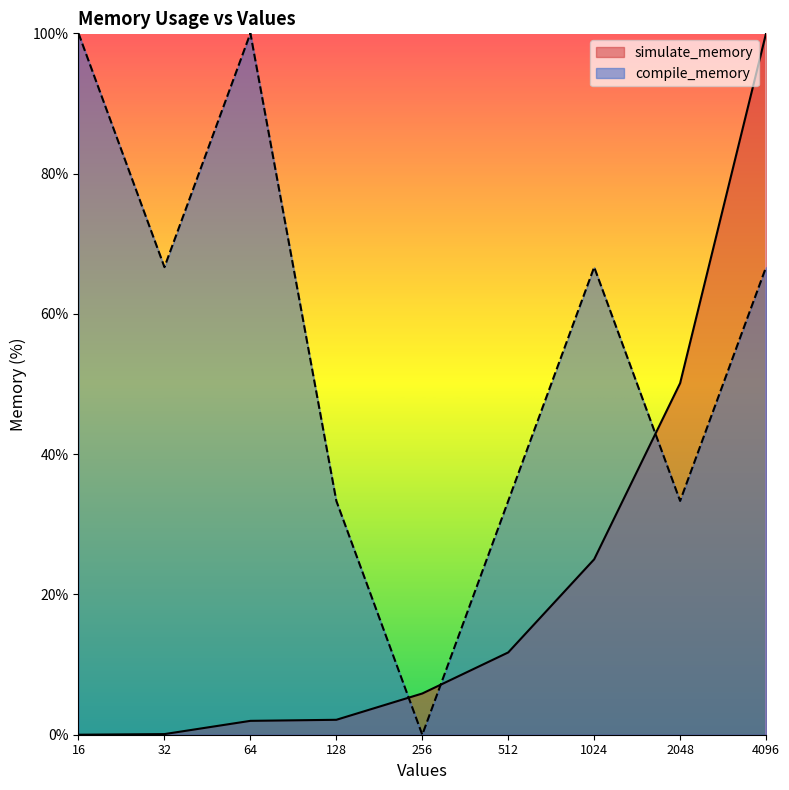

Which series ends up on top after the final intersection of compile_memory and simulate_memory?

simulate_memory